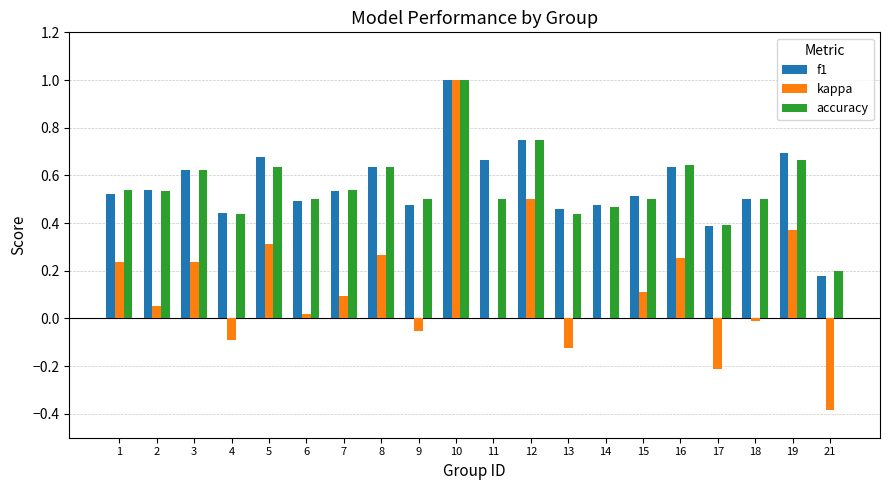

The accuracy series shows 0.5 at 11. True or false?

True